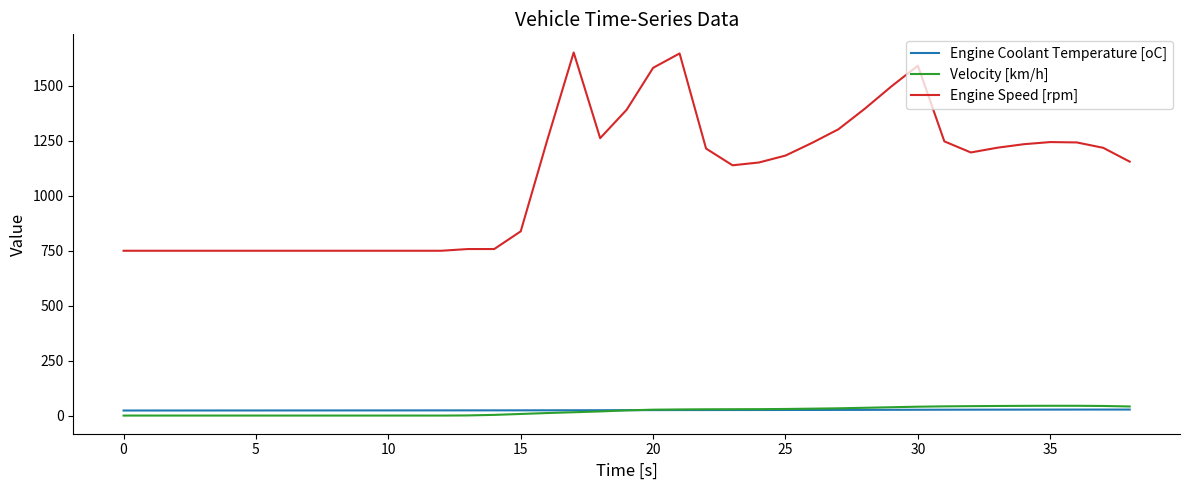

True or false: Engine Speed [rpm] and Velocity [km/h] cross at least once.

False